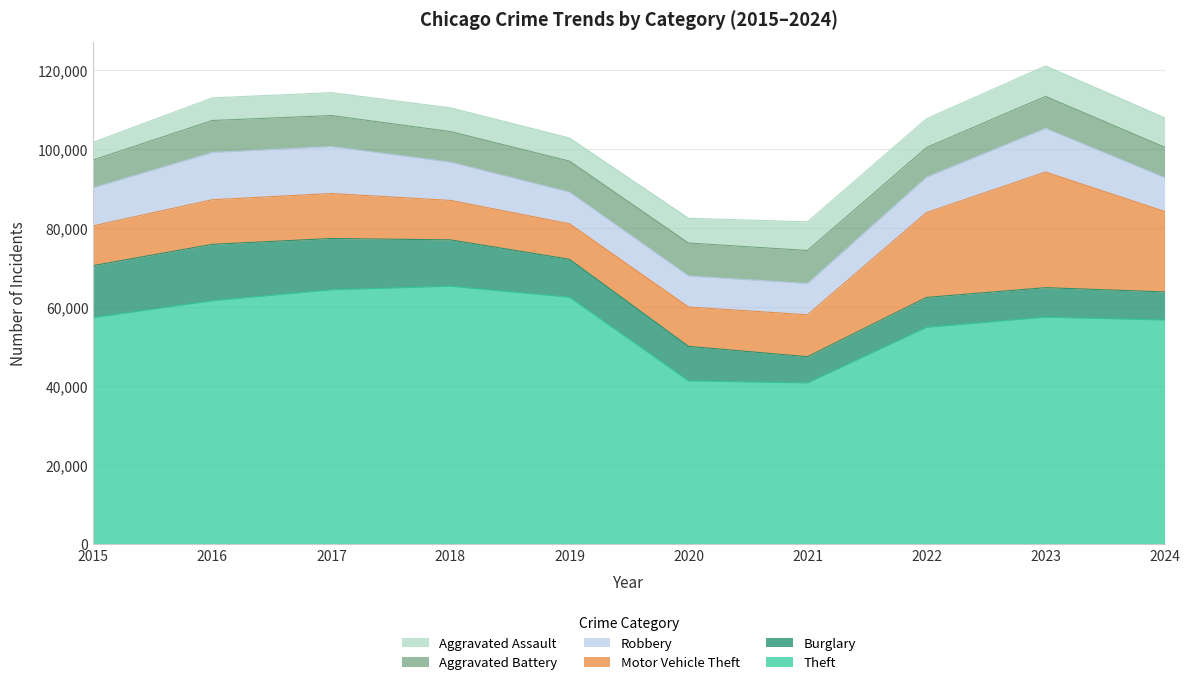

List the series in order of their peak value, lowest first.

Aggravated Assault, Aggravated Battery, Robbery, Burglary, Motor Vehicle Theft, Theft